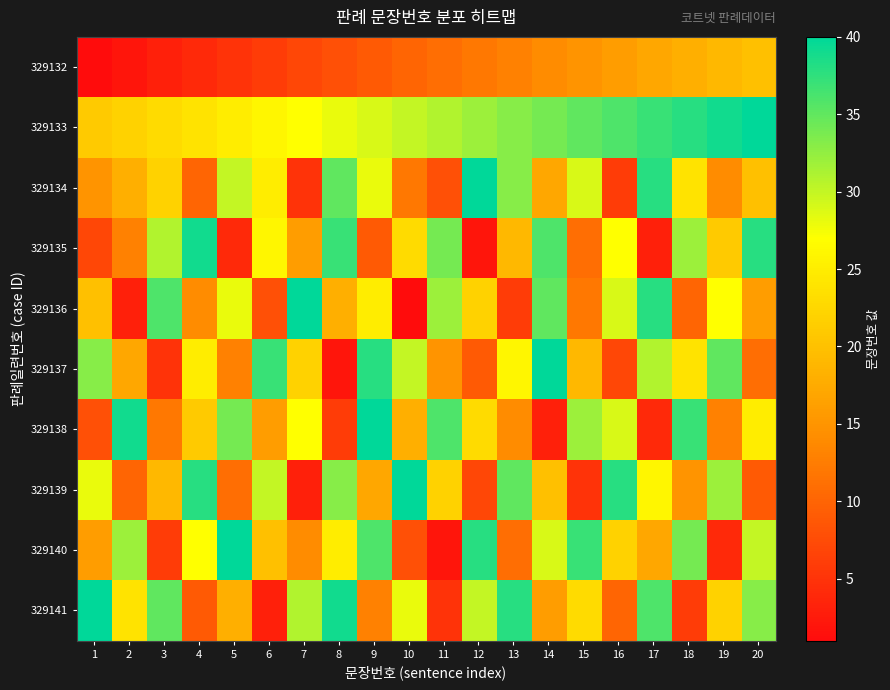

Between 3 and 14, which series saw the biggest shift?

329137